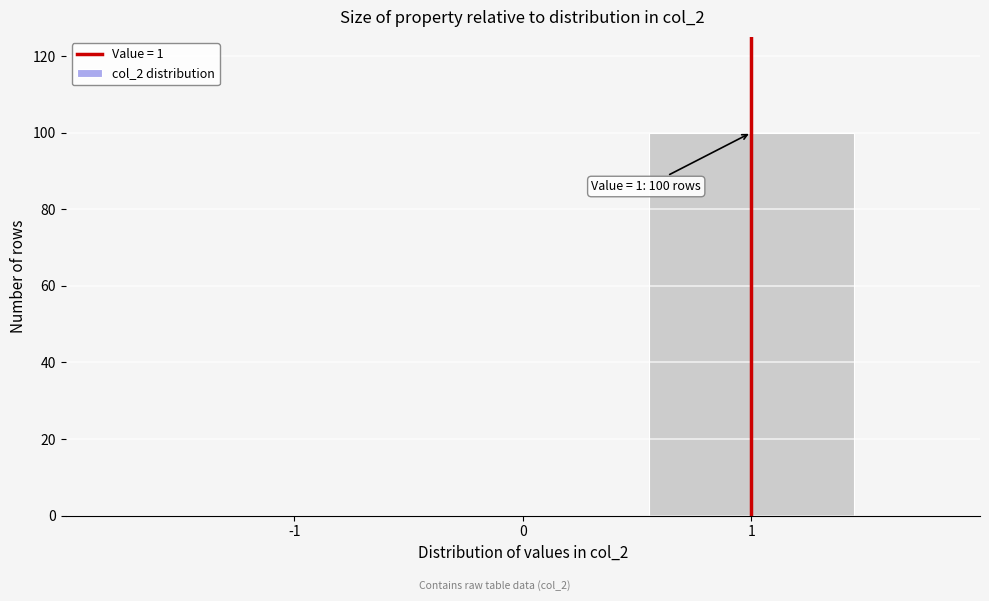

Over which range of the x-axis is the bar tallest?

0.5 to 1.5